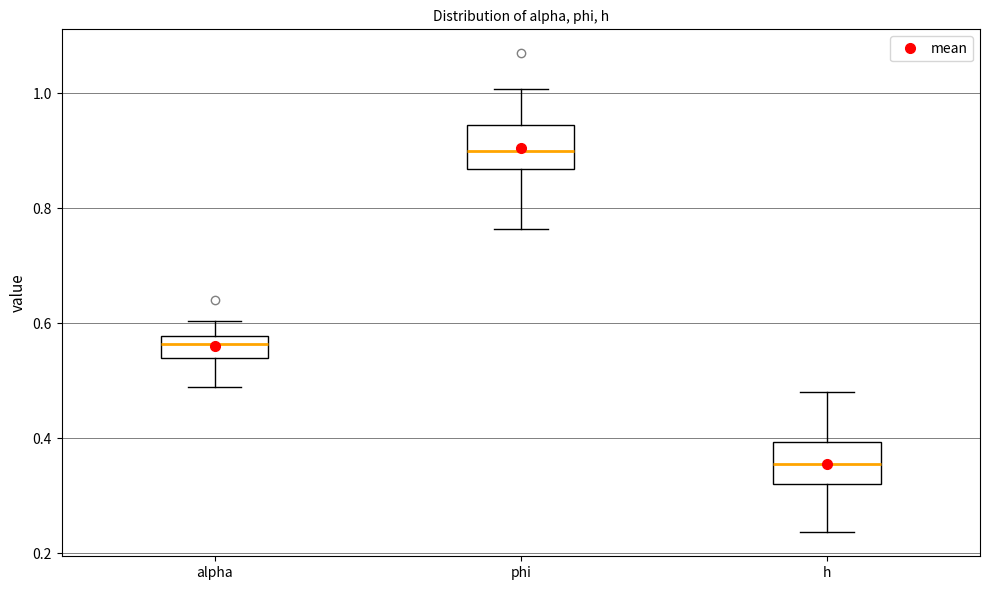

Where does the median line of the box for phi sit on the y-axis? The values are not printed on the chart, so give them approximately, as read against the axis.

0.90